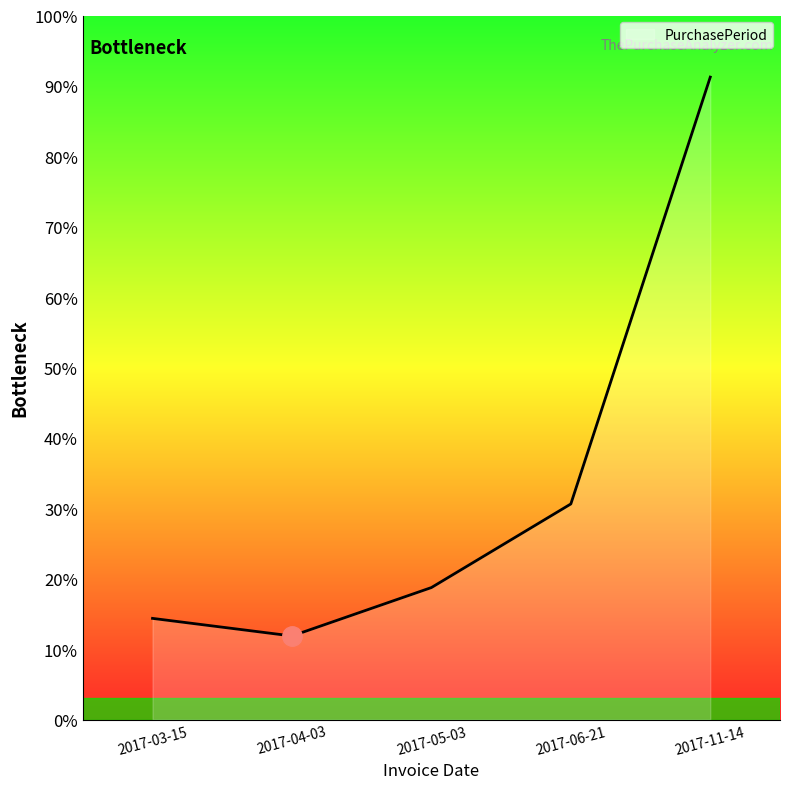

Is this an area chart (filled region under the line)?

Yes